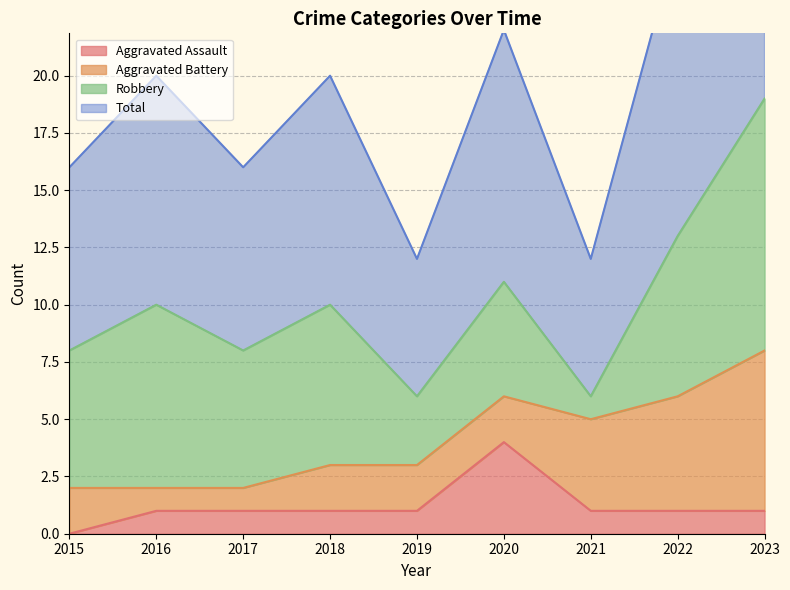

Which category has the highest value in the Aggravated Assault series?

2020